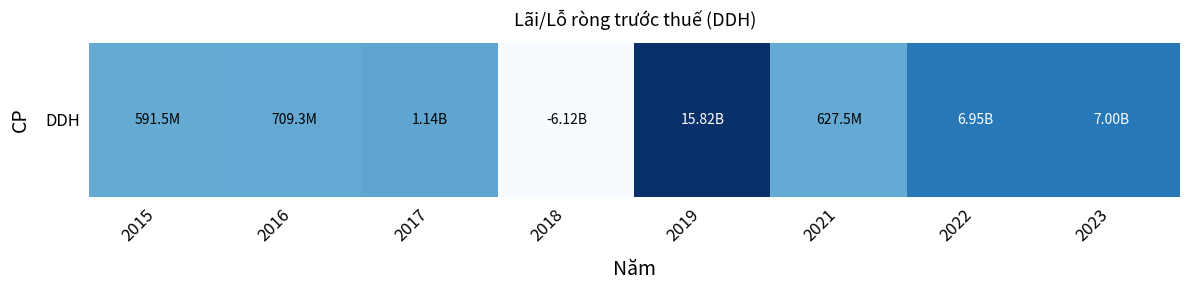

Which label corresponds to the largest value in the chart?

2019